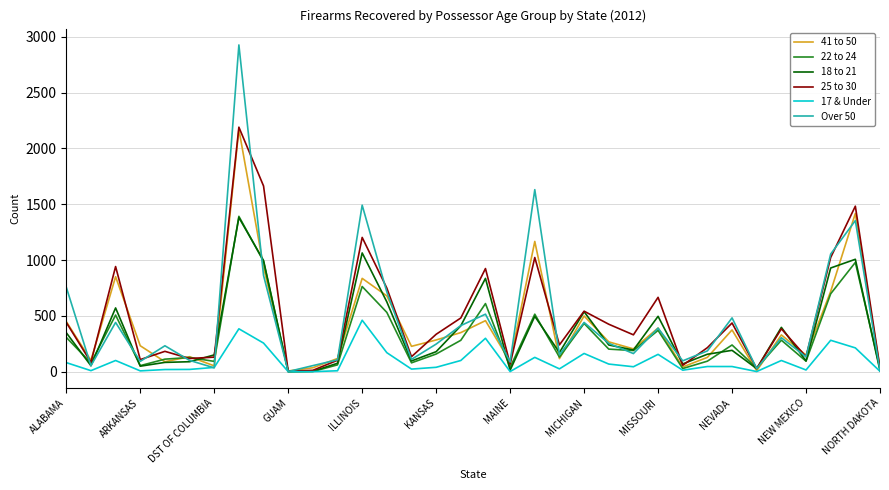

Which series has the widest spread of values?

Over 50